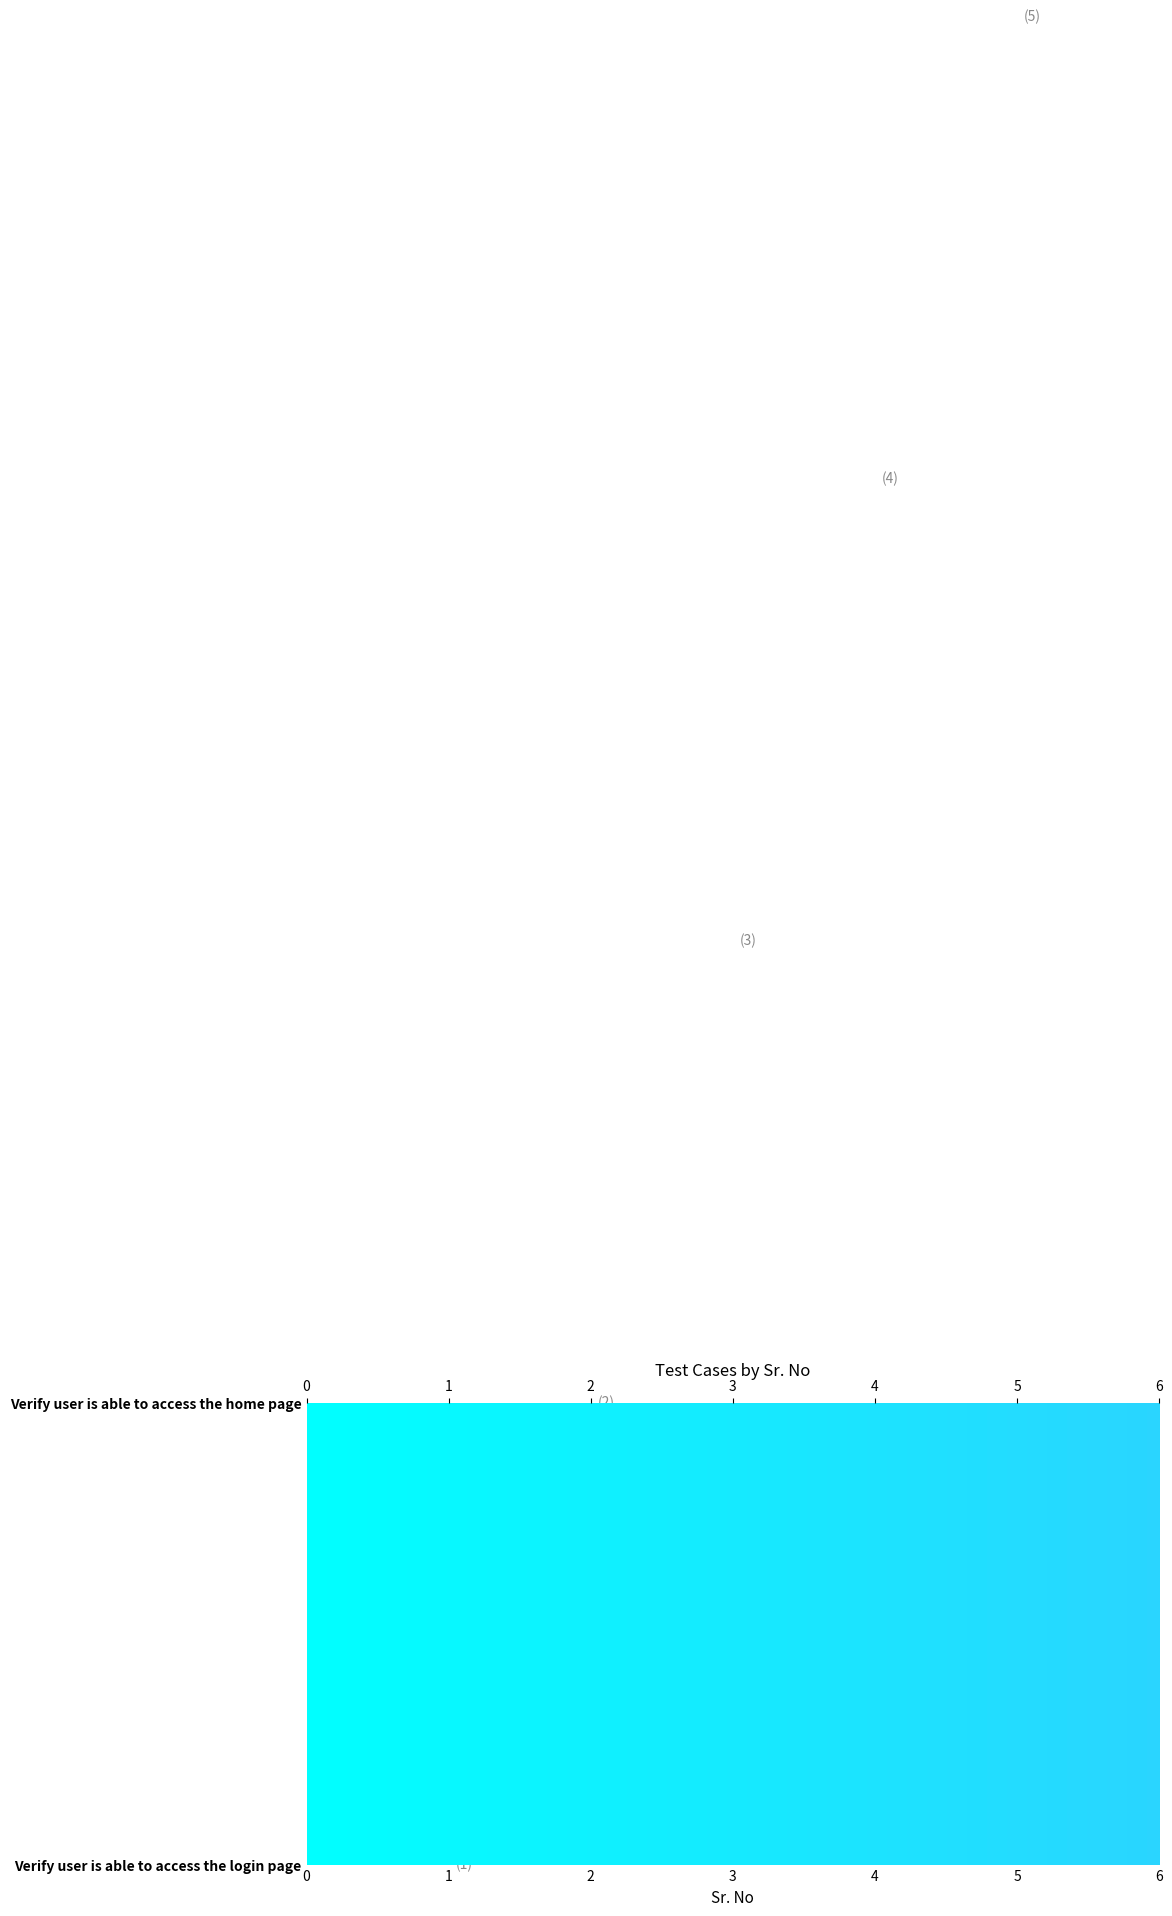

How many bars are there in total?

5